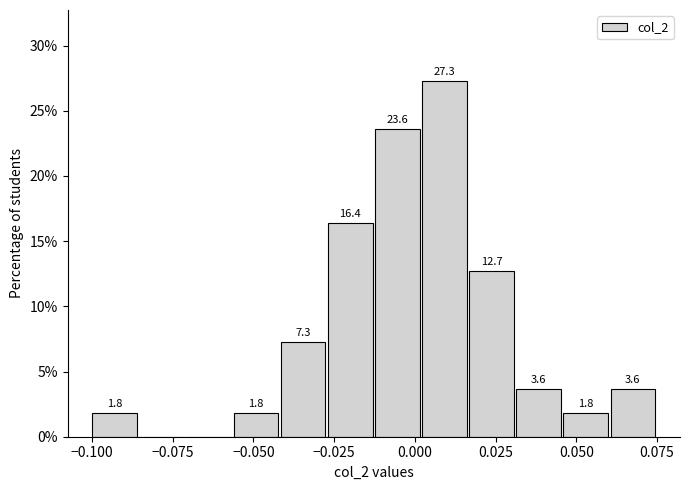

Read against the x-axis, roughly where is the centre of the tallest bar?

0.010